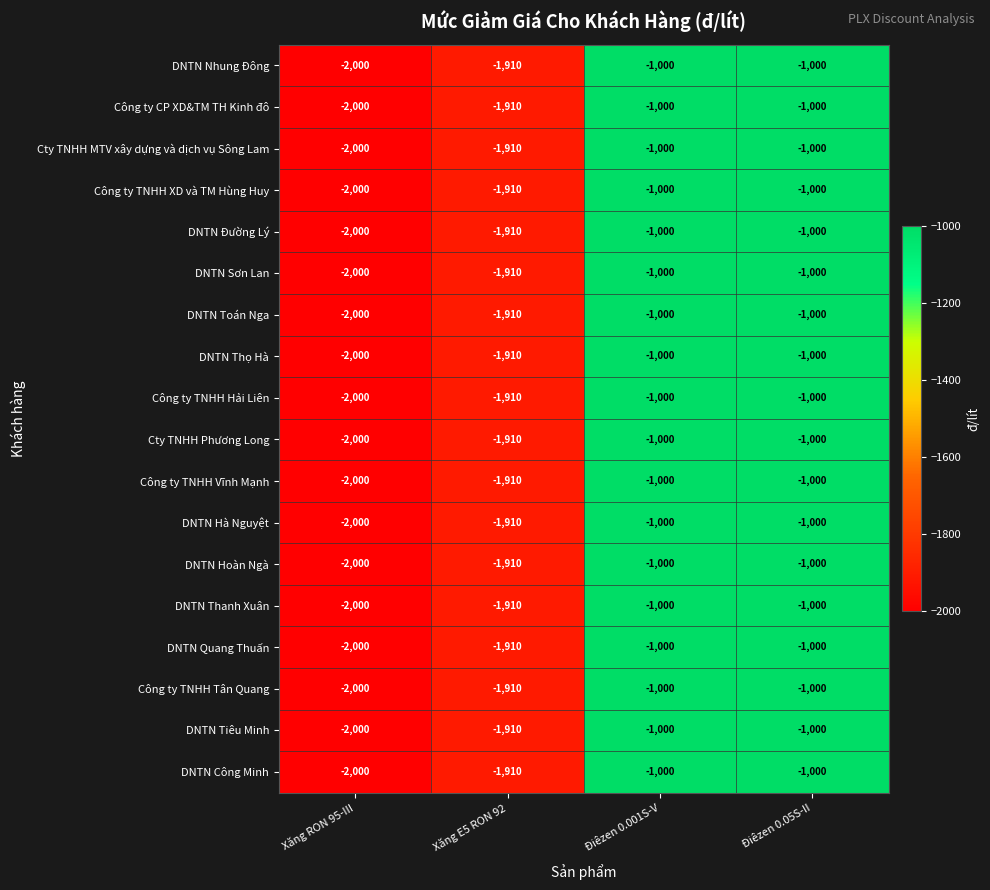

What is the total value across all series at Xăng RON 95-III?

-36000